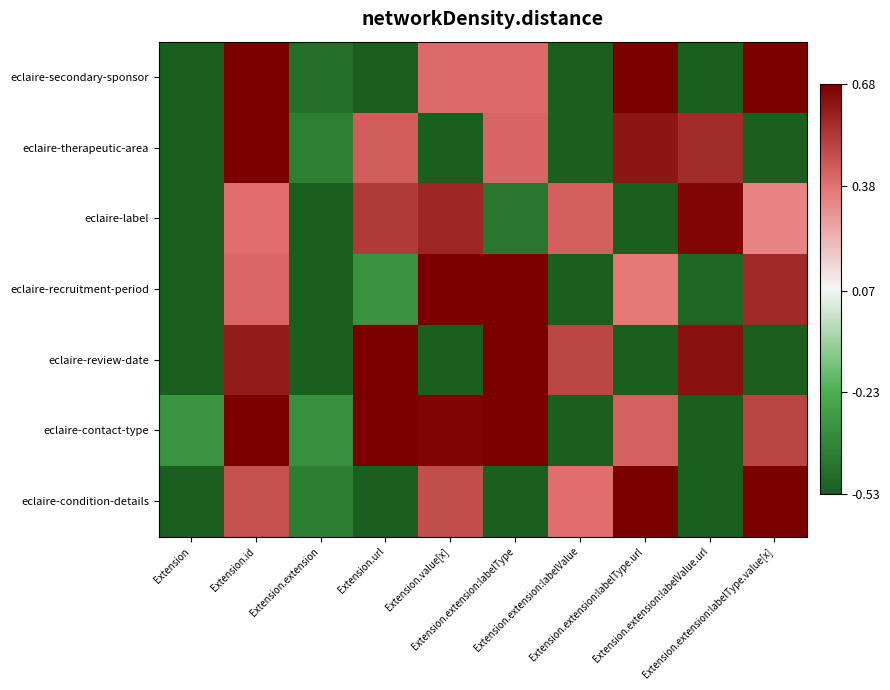

How many distinct data groups are displayed?

7